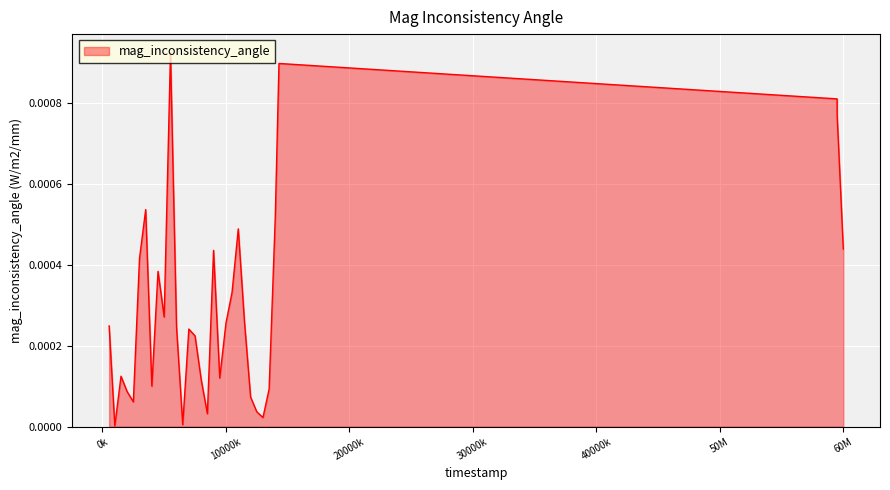

Does the chart display data point markers on the line(s)?

No